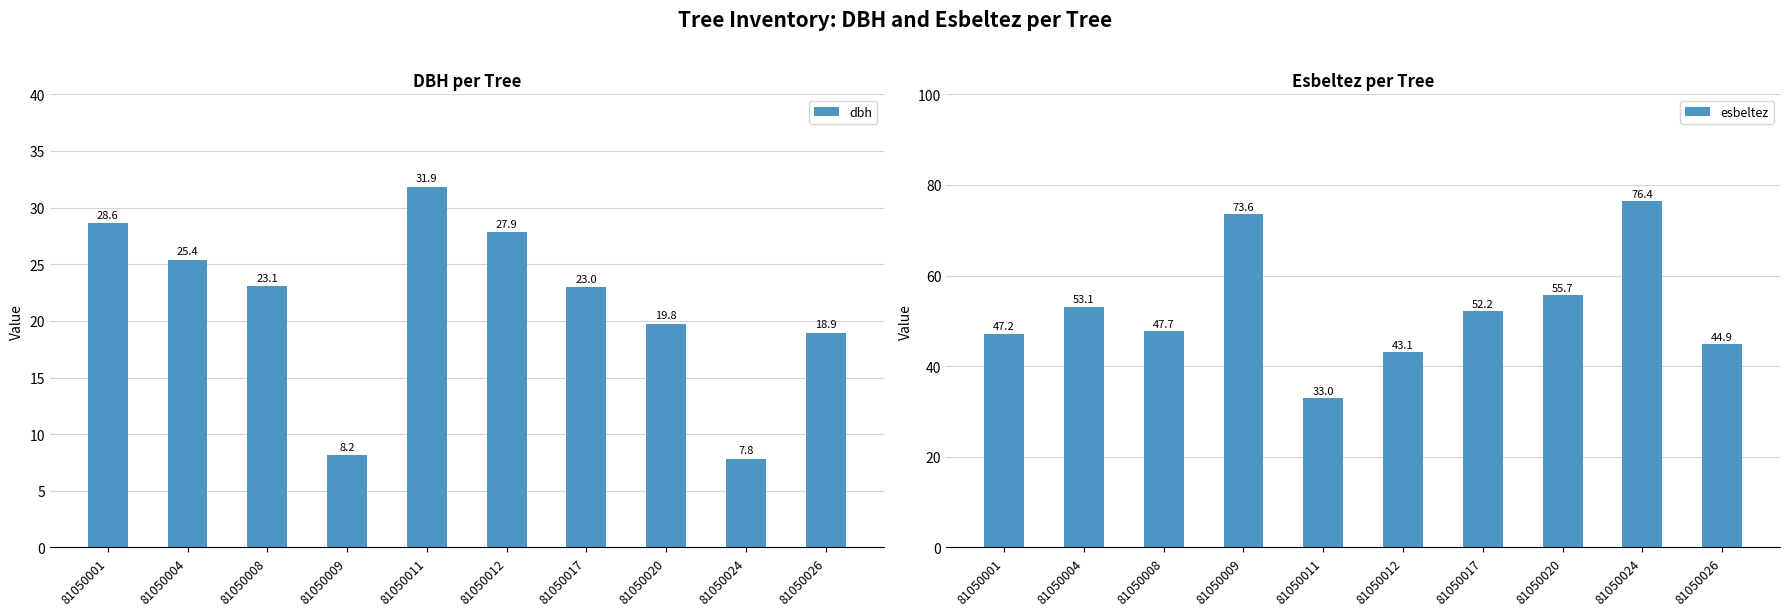

Between 81050008 and 81050020, which is larger?

81050008